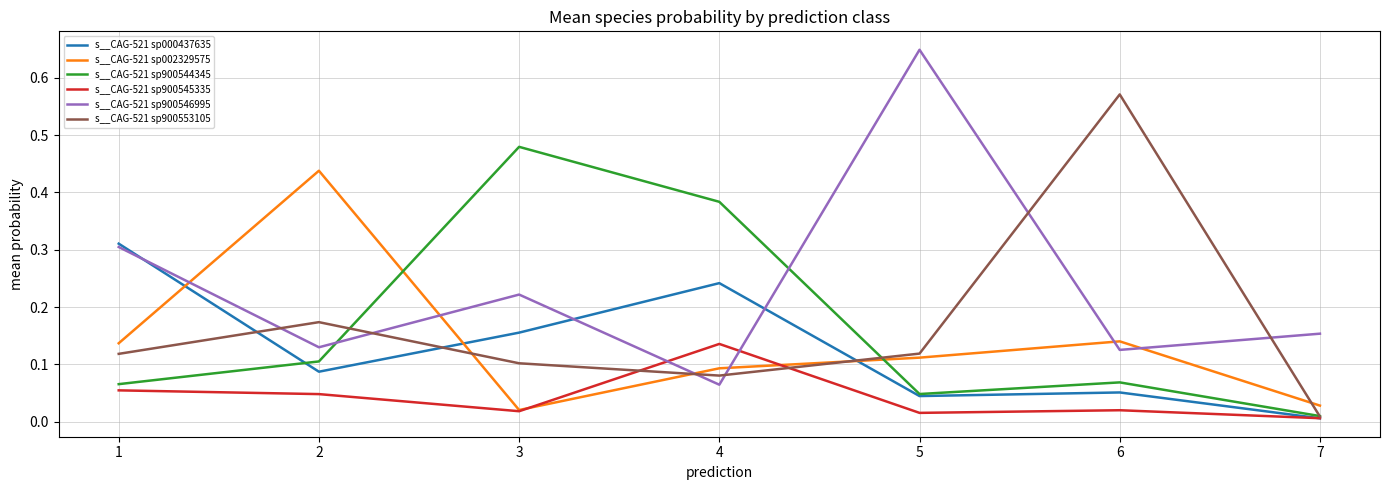

Where is the first local maximum for s__CAG-521 sp900545335?

4